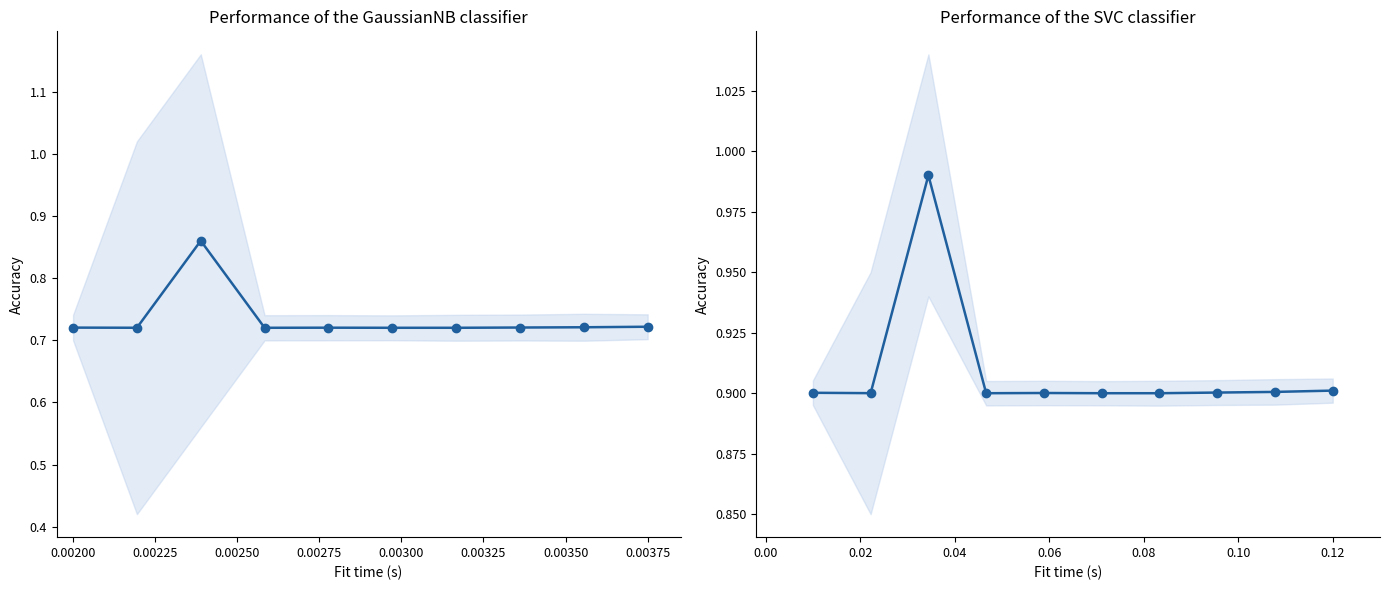

Which series has the largest range (max minus min)?

Value